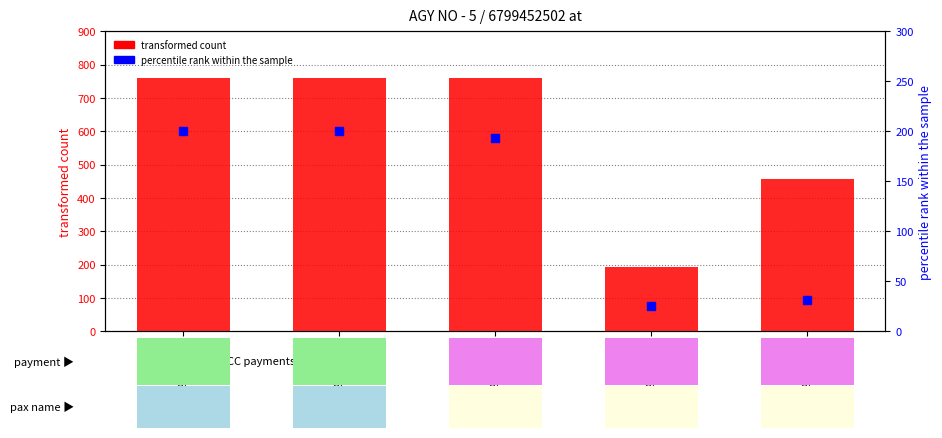

What is the total value across all series at 6799452503?

961.2